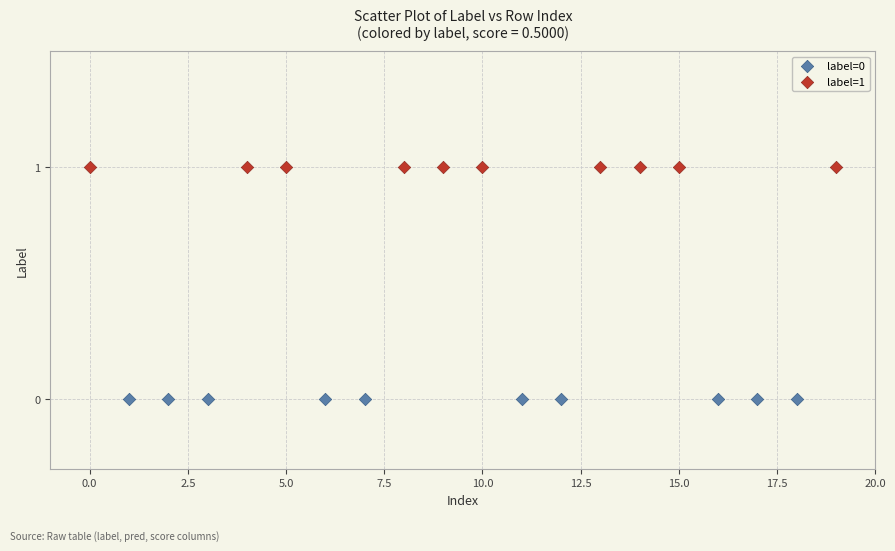

Which series reaches the minimum Y coordinate?

label=0